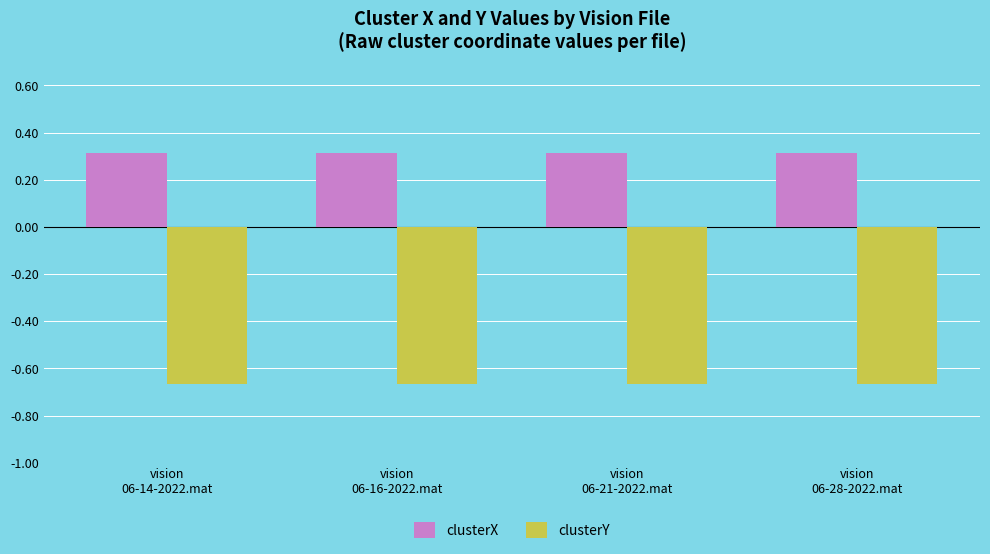

At how many categories does at least one series exceed 0?

4